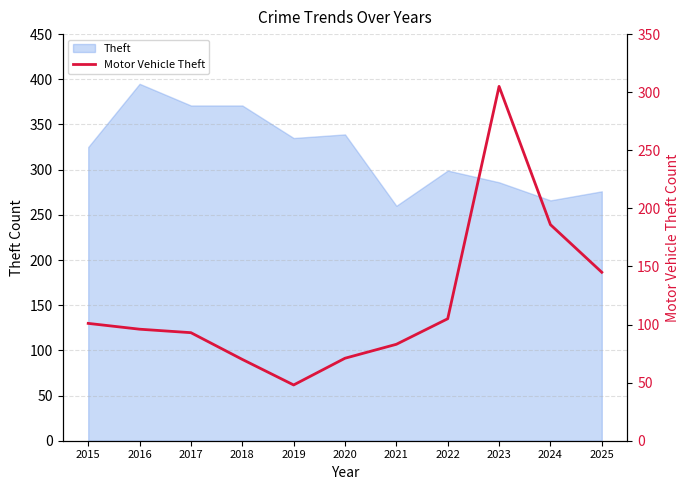

Reading left to right, extract all data points from this chart.

2015=101	2016=96	2017=93	2018=70	2019=48	2020=71	2021=83	2022=105	2023=305	2024=186	2025=145